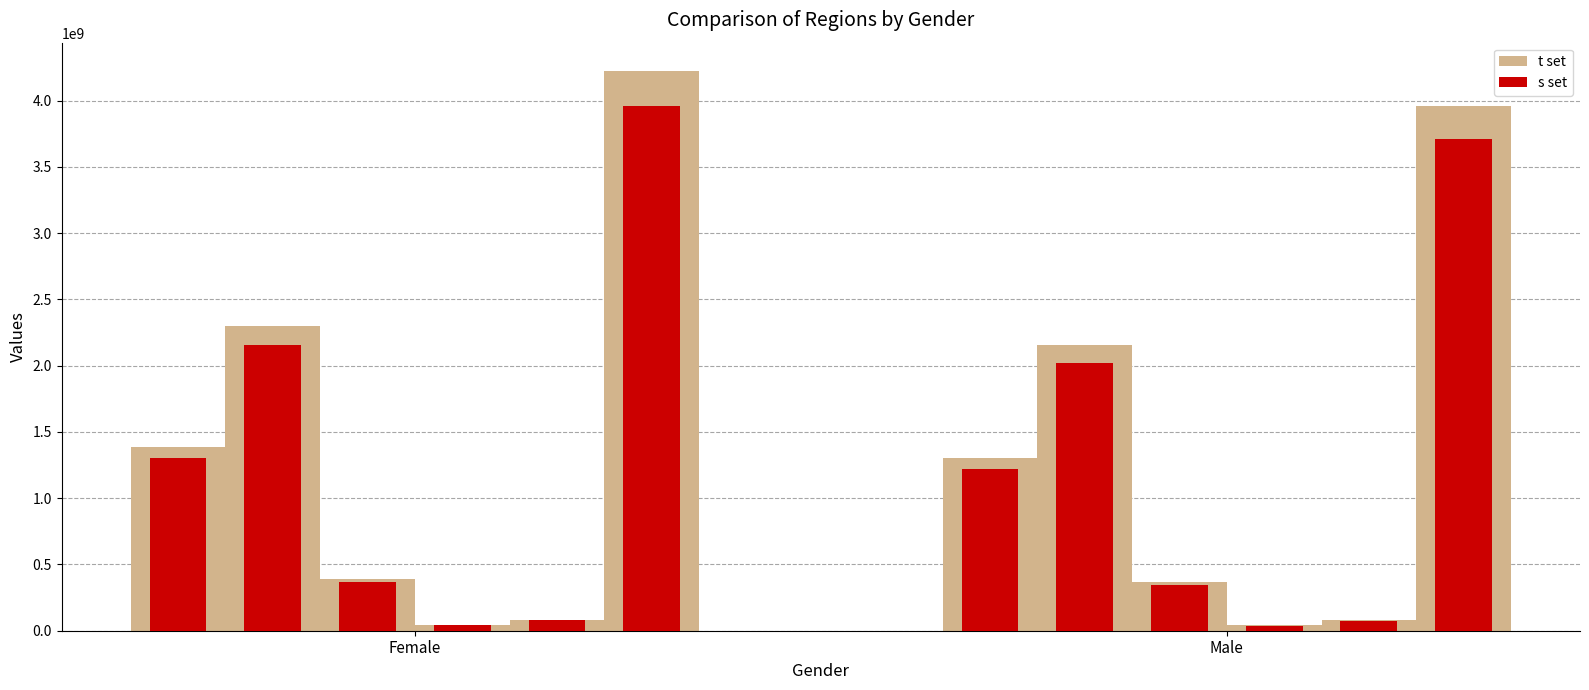

What position from the left is Male?

2